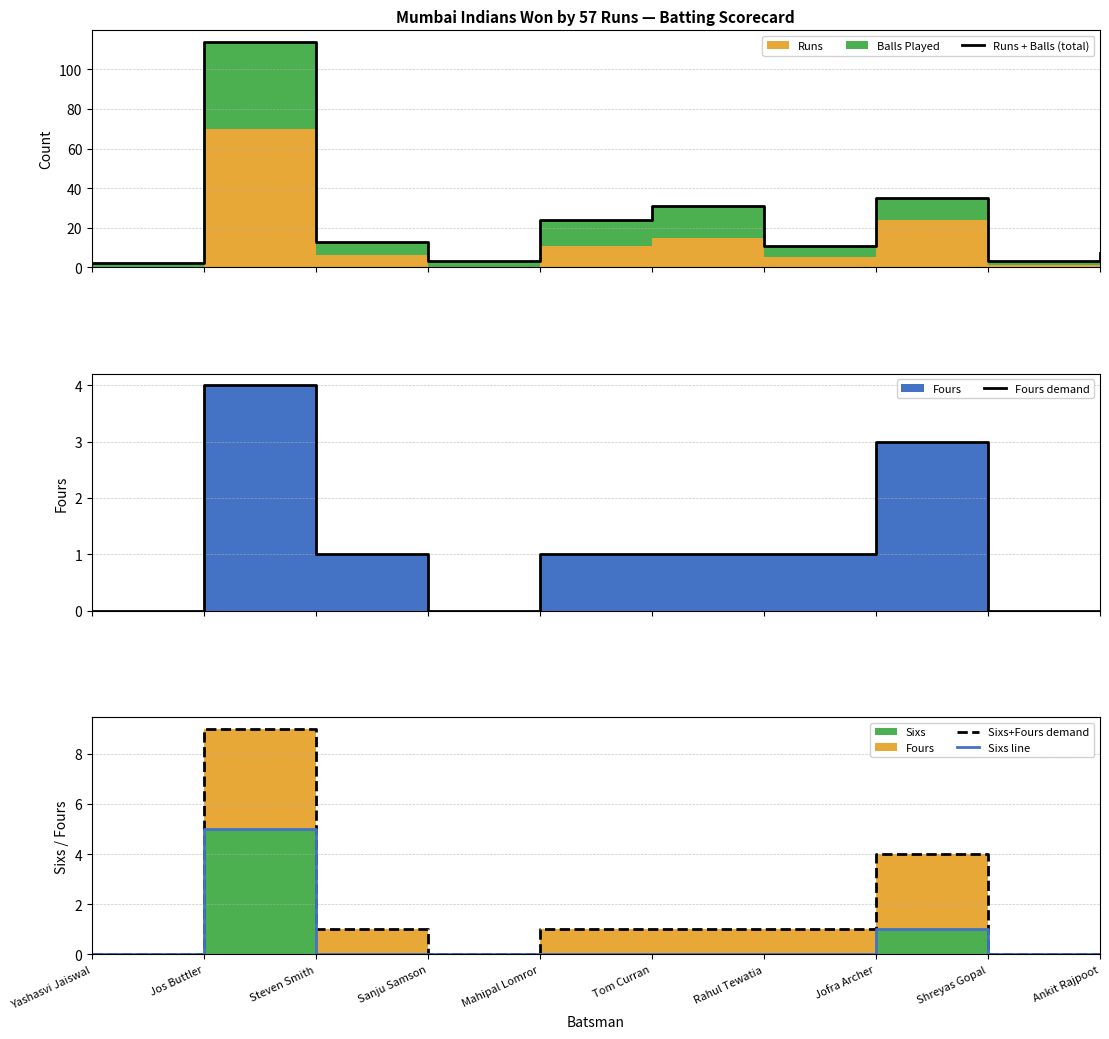

What is the difference between the maximum and minimum values in the Runs + Balls (total) series?

112